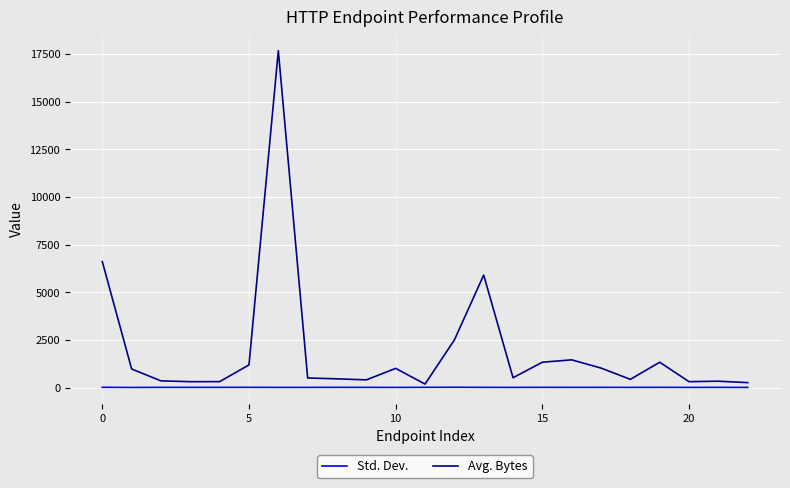

Rank the series by their maximum value, from lowest to highest.

Std. Dev., Avg. Bytes